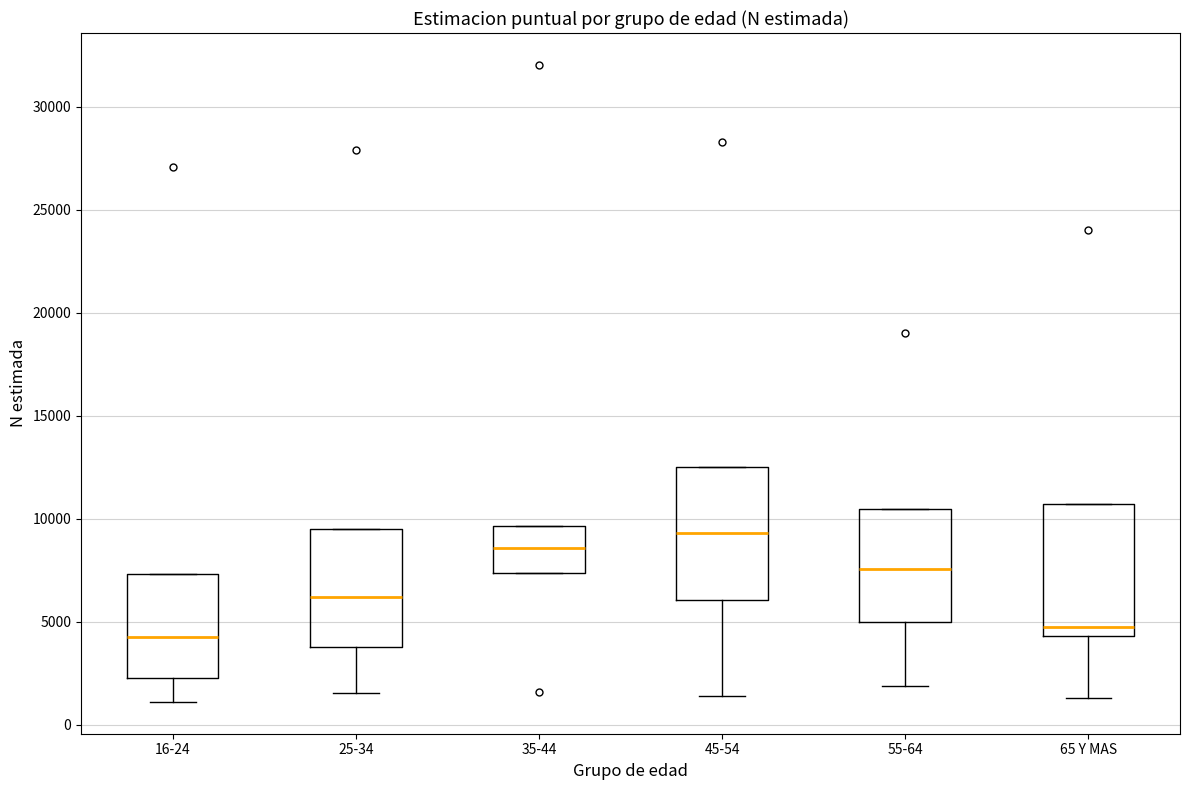

Reading left to right, read every box against the y-axis: the position of its median line, the range the box covers, and the ends of its whiskers. The values are not printed on the chart, so give them approximately, as read against the axis.

16-24: median 4500, box 2500 to 7500, whiskers 1000 to 7500
25-34: median 6000, box 4000 to 9500, whiskers 1500 to 9500
35-44: median 8500, box 7500 to 9500, whiskers 7500 to 9500
45-54: median 9500, box 6000 to 12500, whiskers 1500 to 12500
55-64: median 7500, box 5000 to 10500, whiskers 2000 to 10500
65 Y MAS: median 5000, box 4500 to 10500, whiskers 1500 to 10500